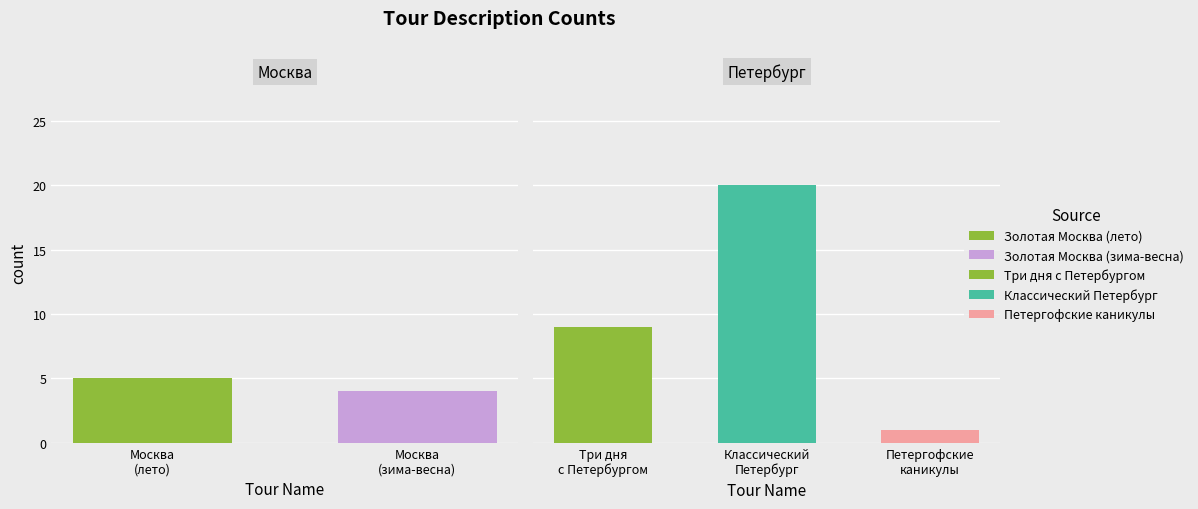

List the labels in order of value, smallest first.

Петергофские каникулы, Золотая Москва (зима-весна), Золотая Москва (лето), Три дня с Петербургом, Классический Петербург